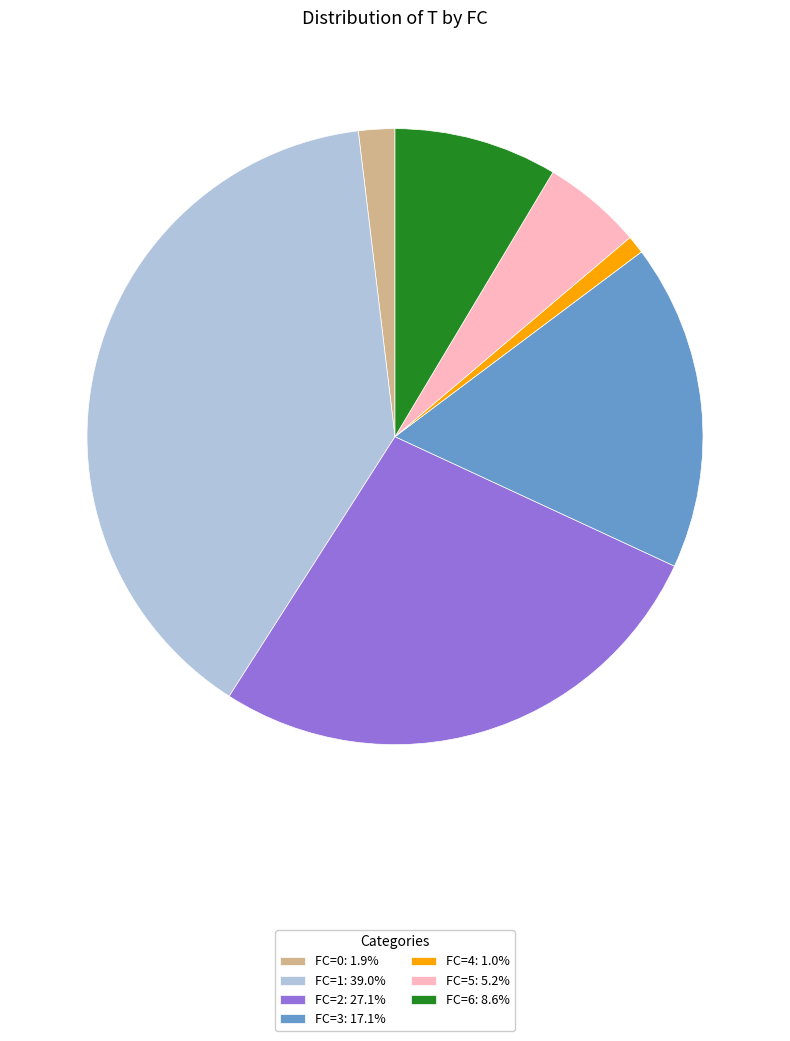

What is the ratio of the value at FC=2: 27.1% to the value at FC=3: 17.1%?

1.6